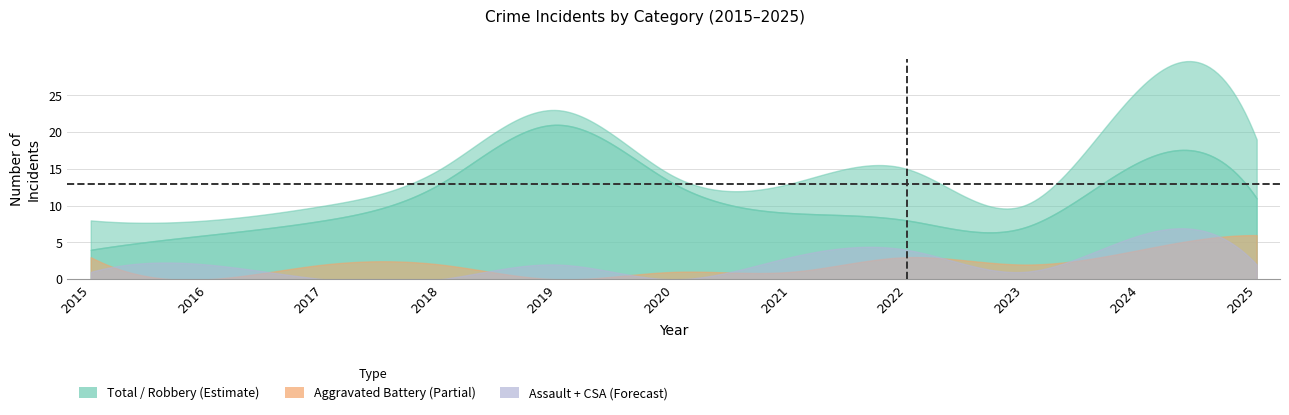

The value of Robbery at 8 is 7. True or false?

True